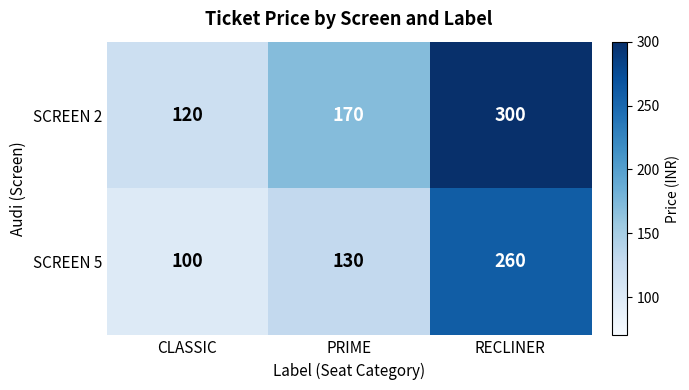

Which series has the largest total across all categories?

SCREEN 2